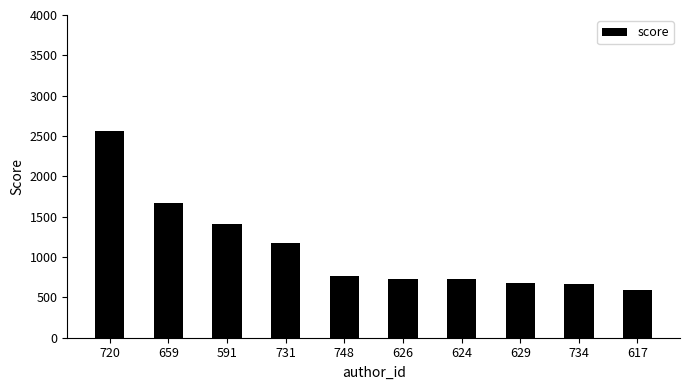

What is the change in value from 720 to 591?

-1141.3